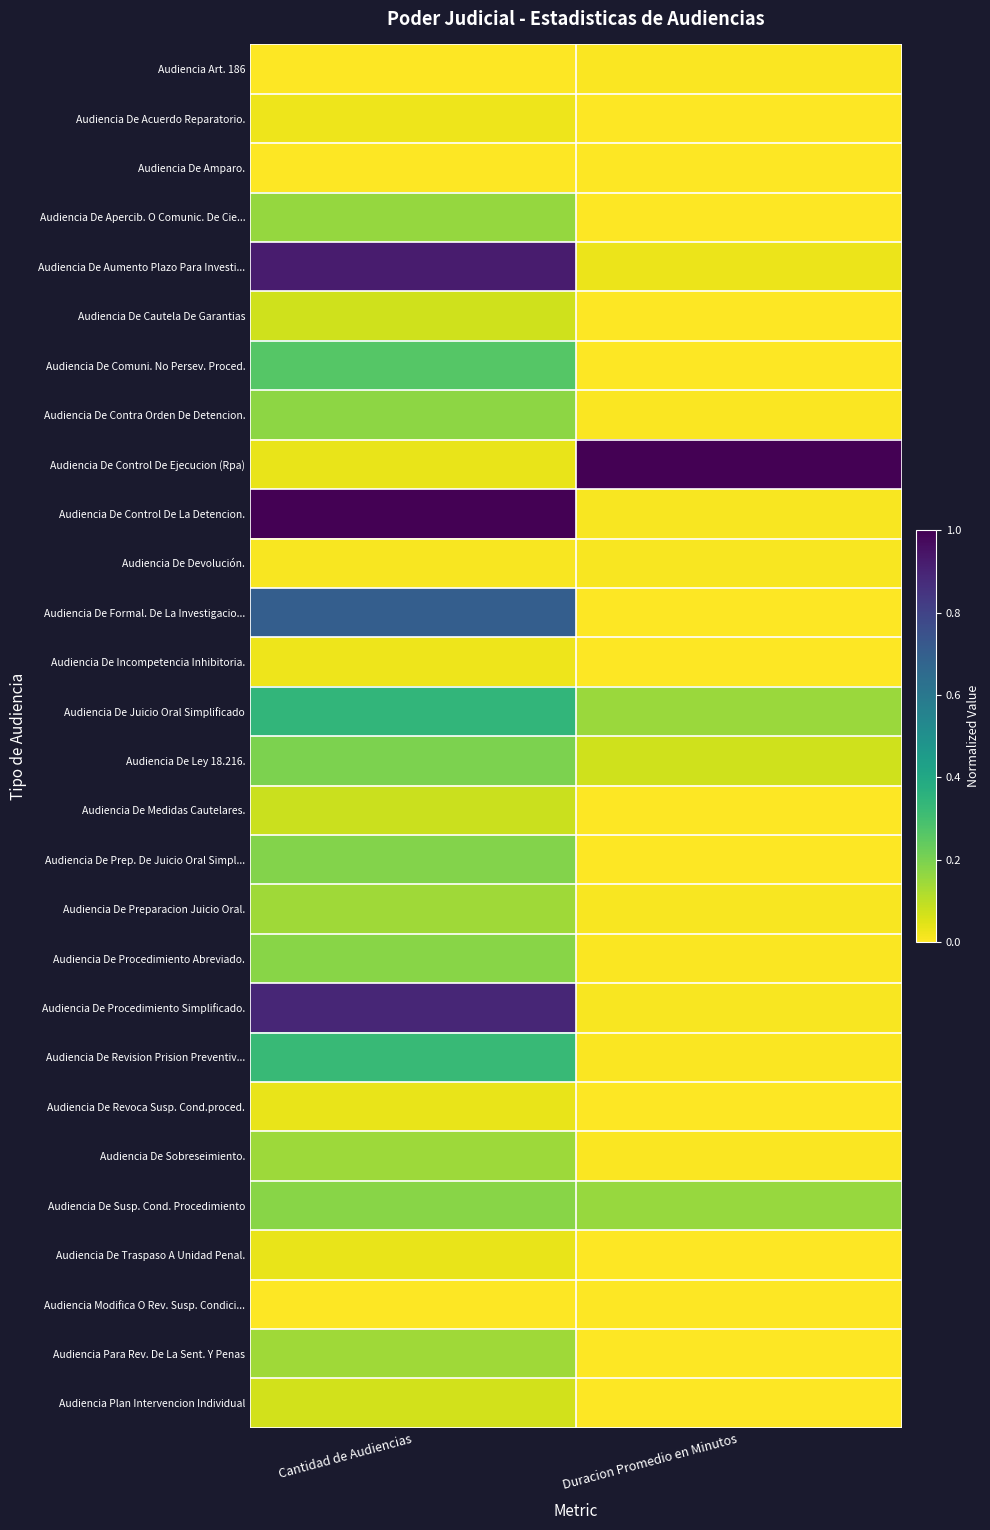

What is the total value across all series at Cantidad de Audiencias?

6.3